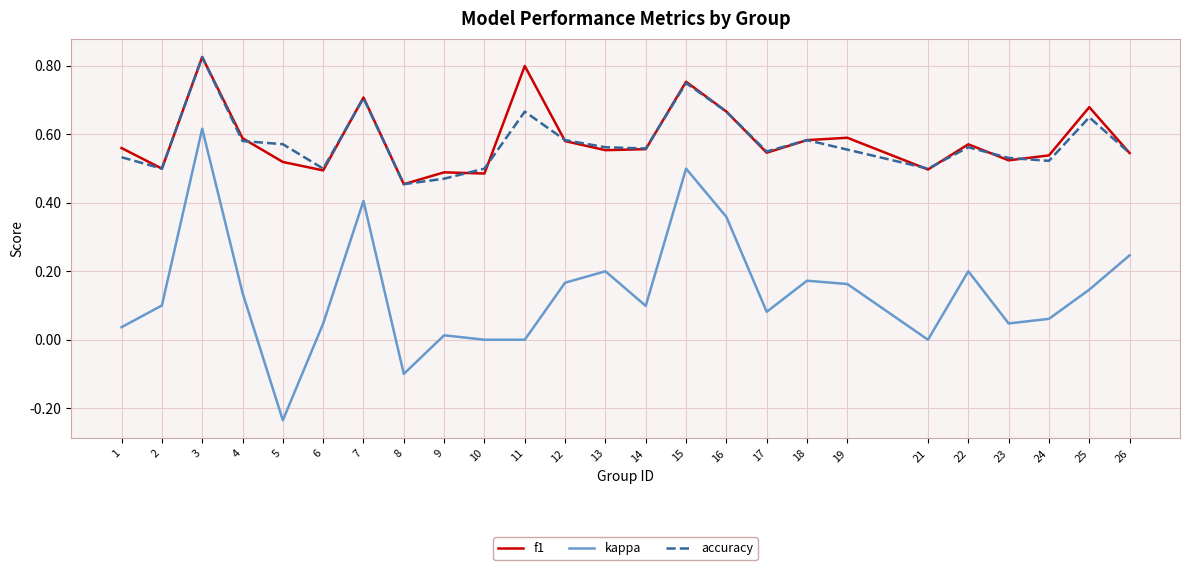

What is the total value across all series at 10?

1.0